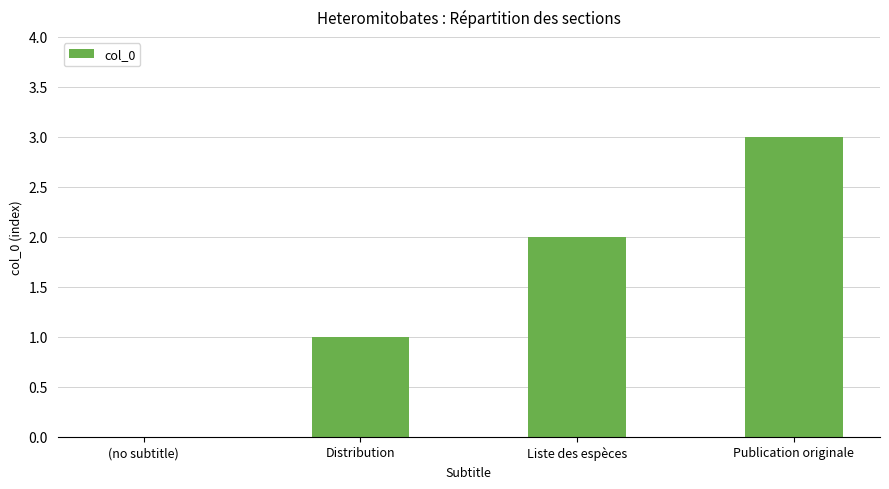

Is it true that the value at (no subtitle) is 0?

True